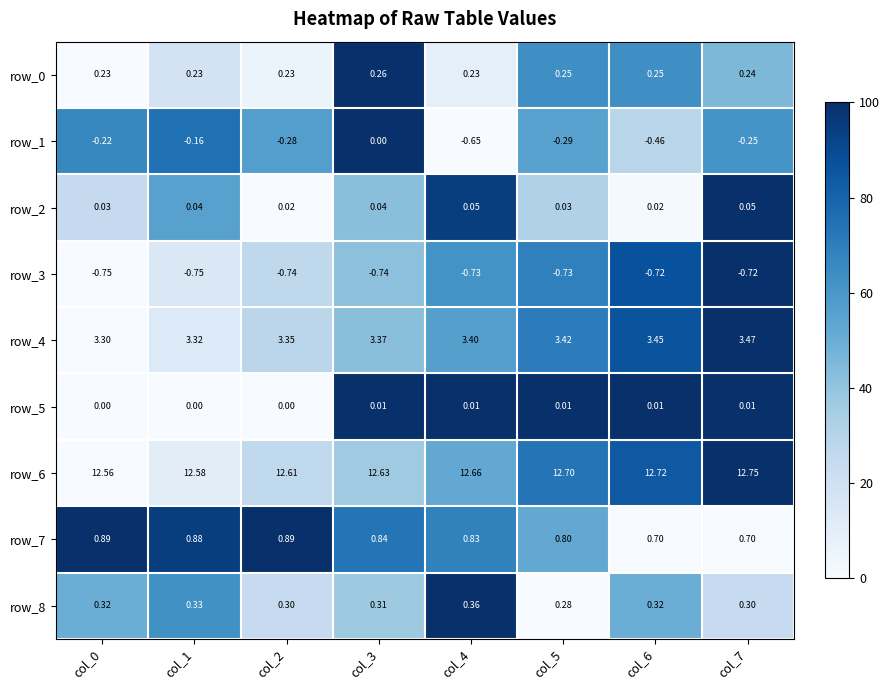

What is the sum of all row_2 values?

0.3